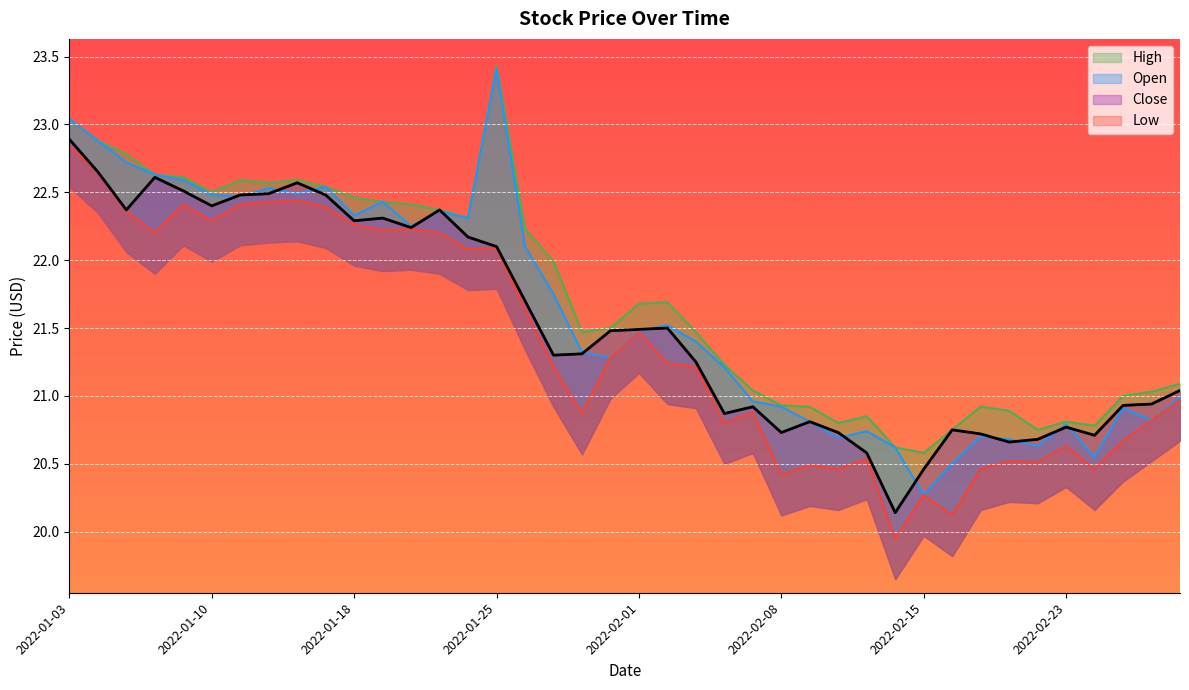

What are all the series names shown in the legend?

Open, High, Low, Close